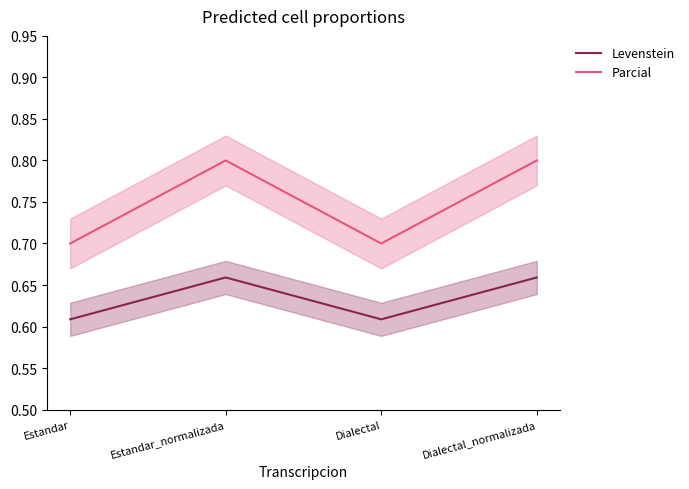

List the series in order of their peak value, highest first.

Parcial, Levenstein